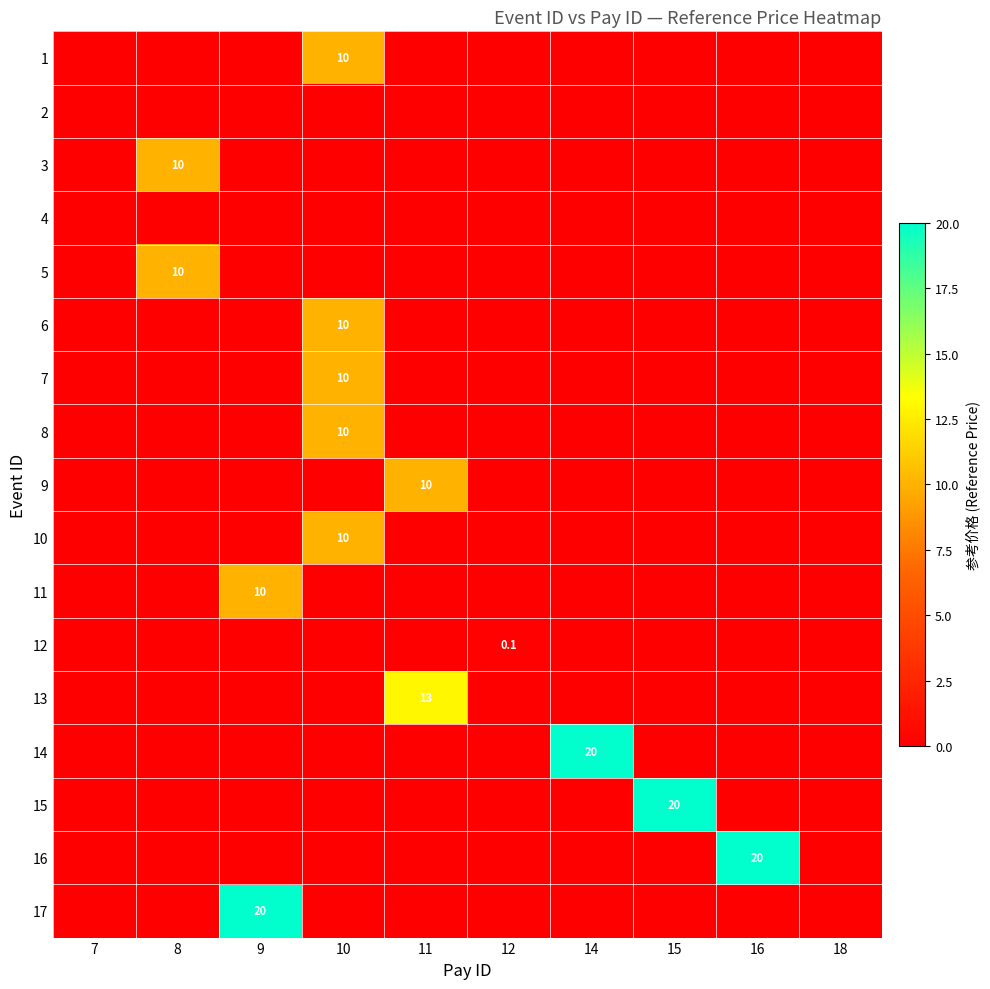

What is the difference between the maximum and minimum values in the 5 series?

10.0